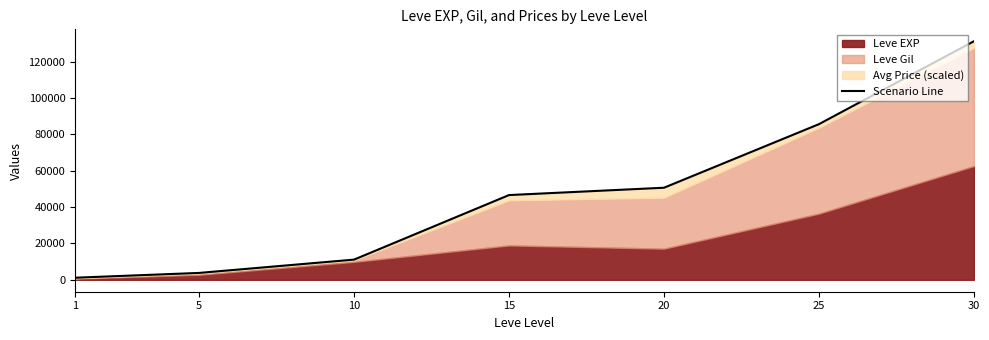

What is the difference between the second highest and second lowest values?

81810.3